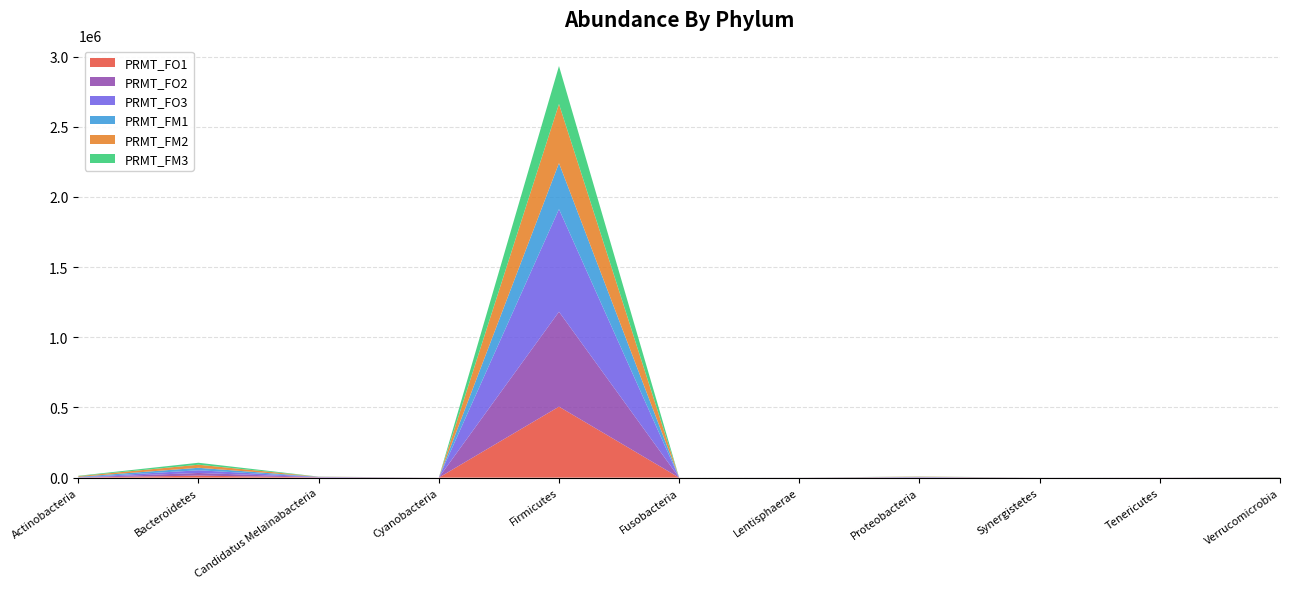

Reading left to right, list all the values displayed in this chart.

PRMT_FO1: 564.2	14316.4	1285.5	14.2	505688.6	21.0	118.1	1019.9	75.1	219.8	386.3
PRMT_FO2: 661.8	18897.5	1722.6	28.0	675985.3	32.0	154.1	1415.6	122.5	312.2	546.3
PRMT_FO3: 635.6	19135.2	1766.5	35.5	730952.6	43.0	182.1	1594.9	134.3	289.0	517.3
PRMT_FM1: 3843.0	17726.0	747.8	0.0	328118.7	54.1	124.1	1098.4	82.9	83.9	906.1
PRMT_FM2: 4808.8	21915.1	1001.2	0.0	421112.5	29.0	126.1	1788.1	73.9	125.3	1070.0
PRMT_FM3: 2653.3	13929.7	629.8	0.0	270497.1	26.0	97.1	911.5	56.3	54.1	720.0